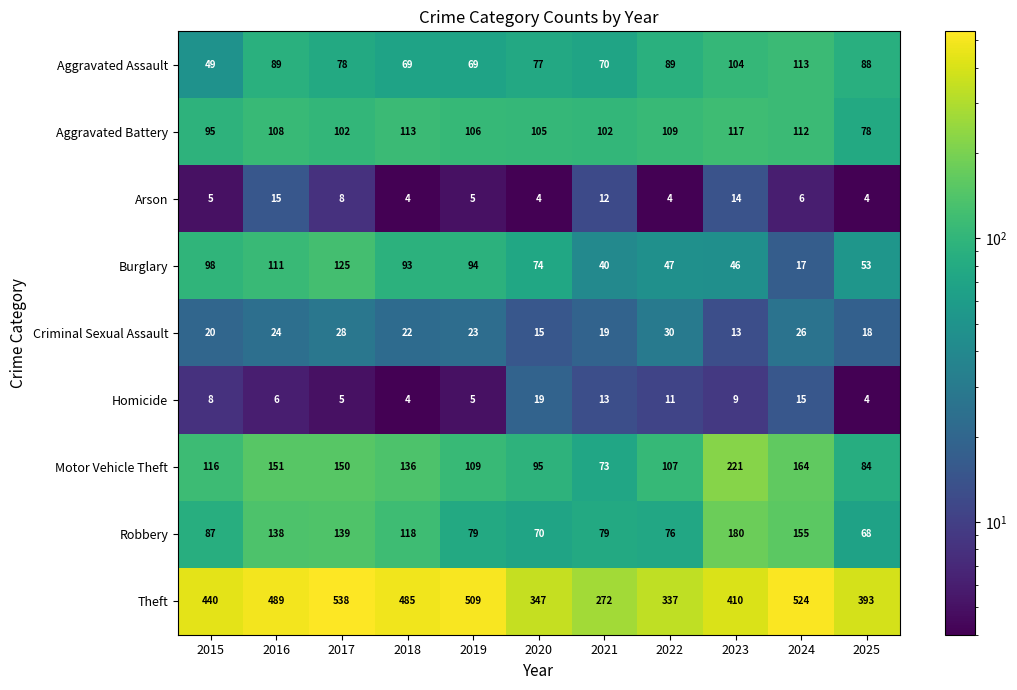

Which category has the highest value across all series?

2017